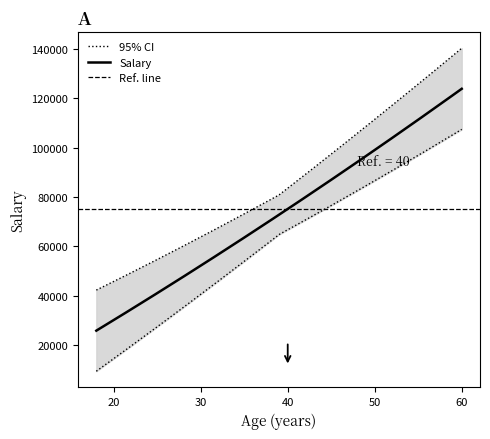

The chart shows a value of 111976 at 40. True or false?

False